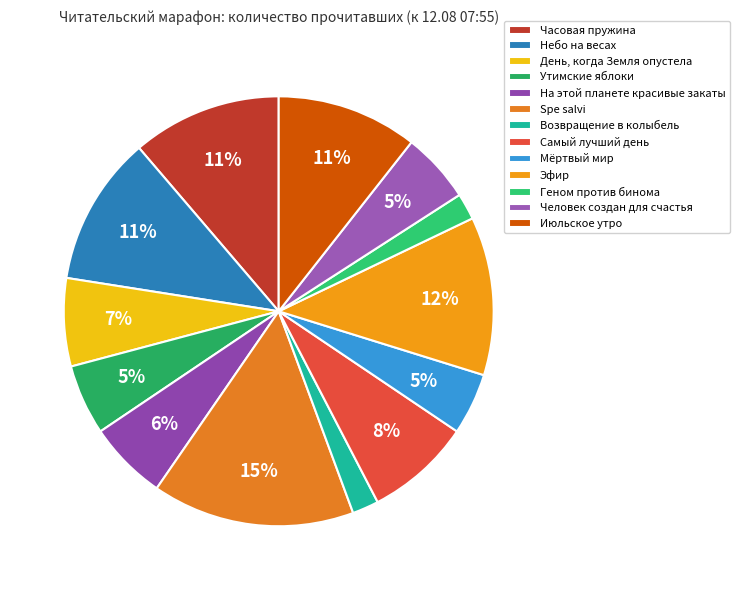

What is the largest slice in the pie chart?

Spe salvi